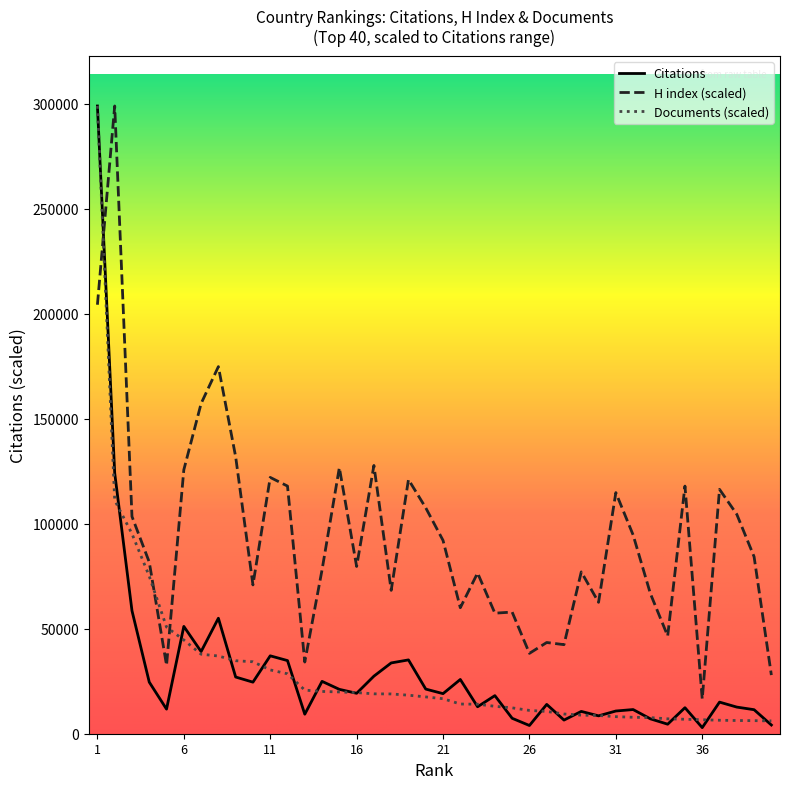

After their last crossing, which series has the higher values: Documents (scaled) or H index (scaled)?

H index (scaled)